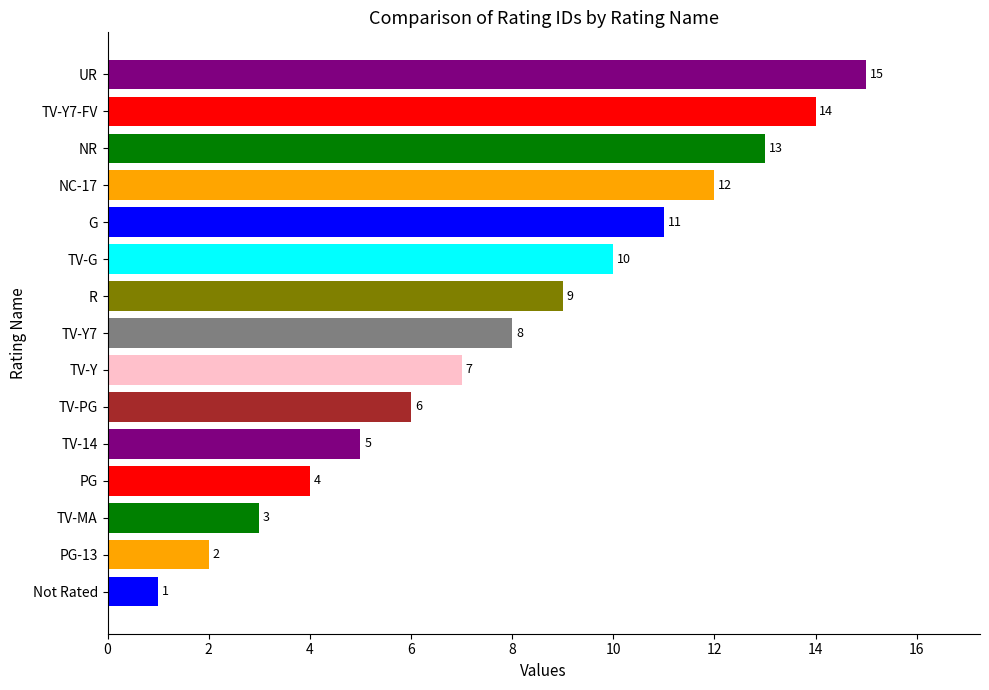

True or false: the data shows 6 at TV-PG.

True